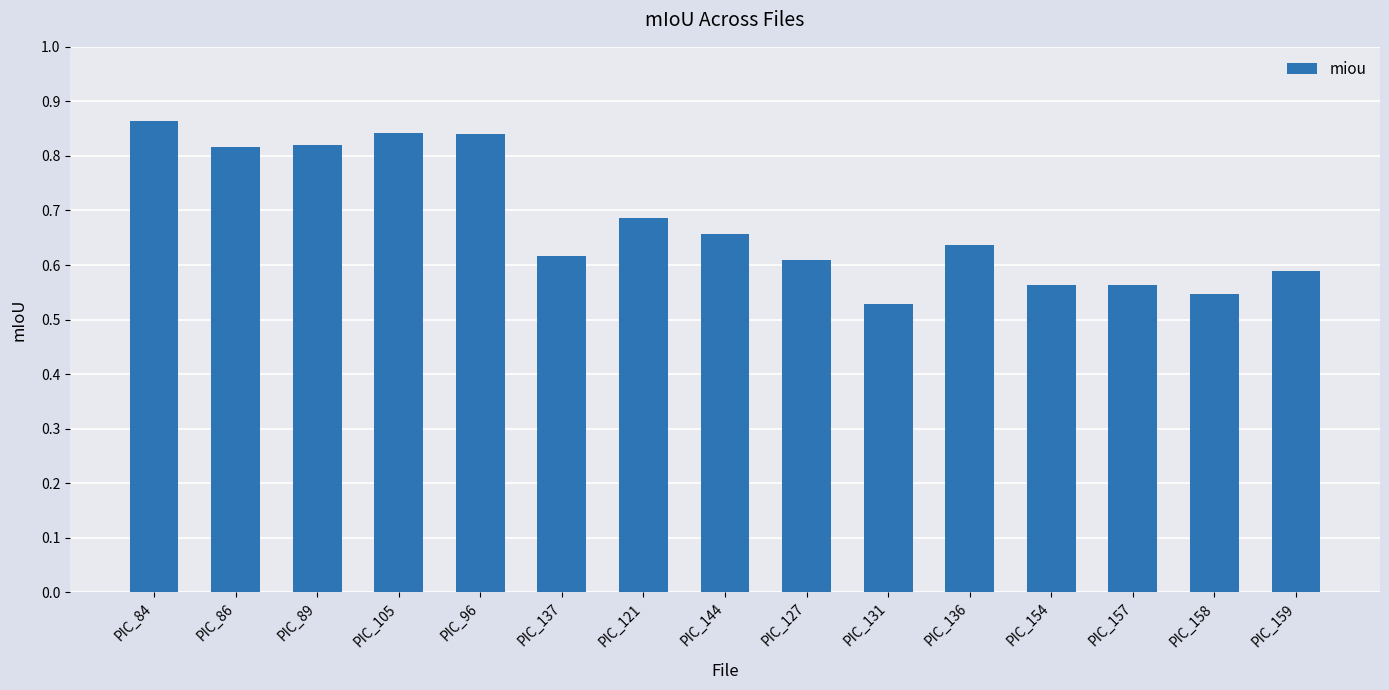

How many distinct data groups are displayed?

1